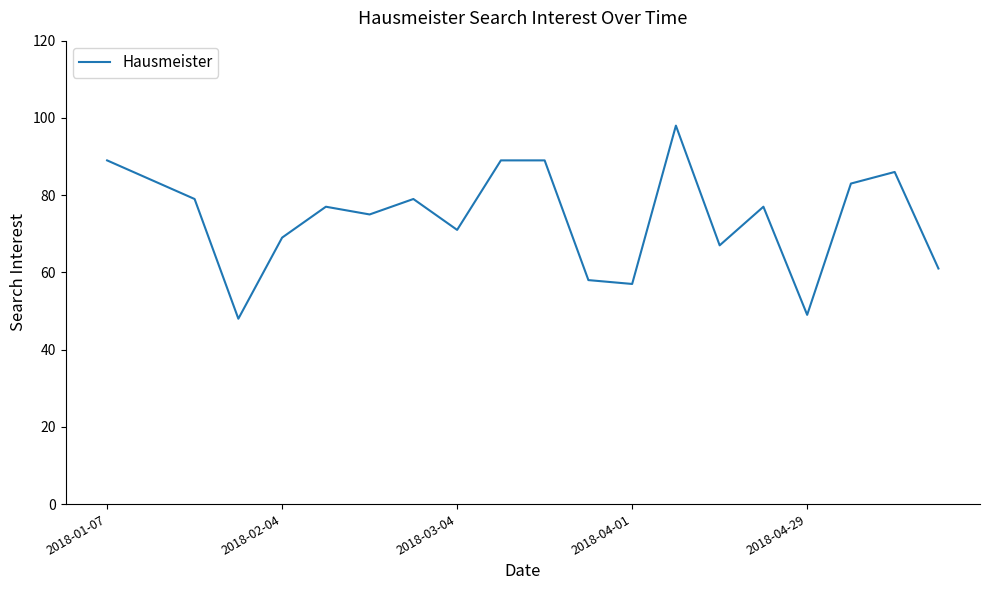

What is the greatest value displayed?

98